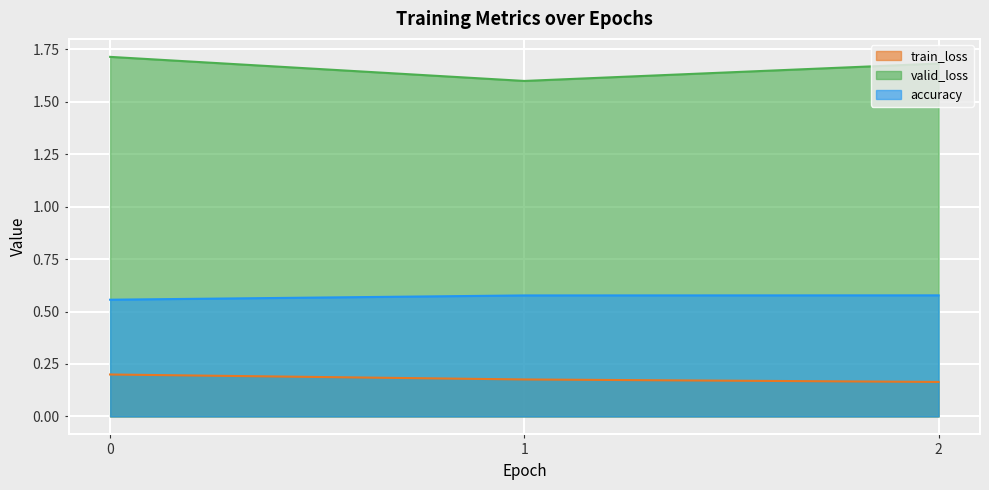

What is the value of the accuracy point at the 2nd from the left?

0.6